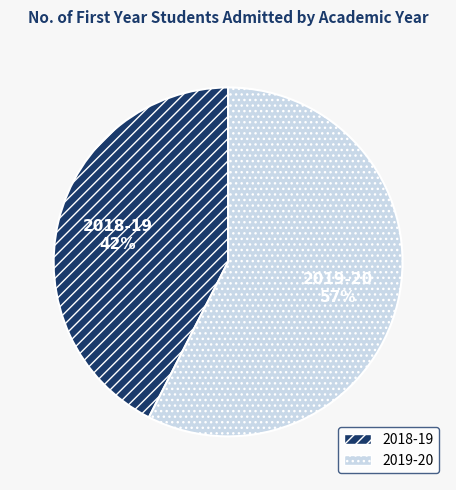

Count the number of slices in the pie.

2